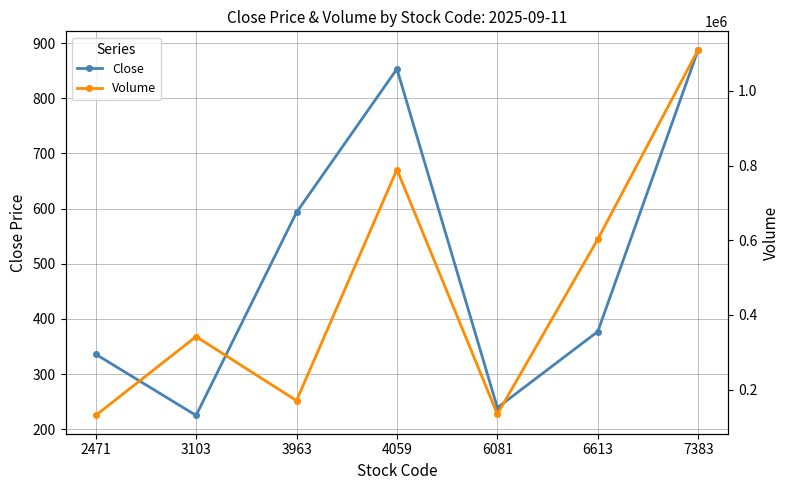

Is it true that Volume equals 206567 at 6613?

False